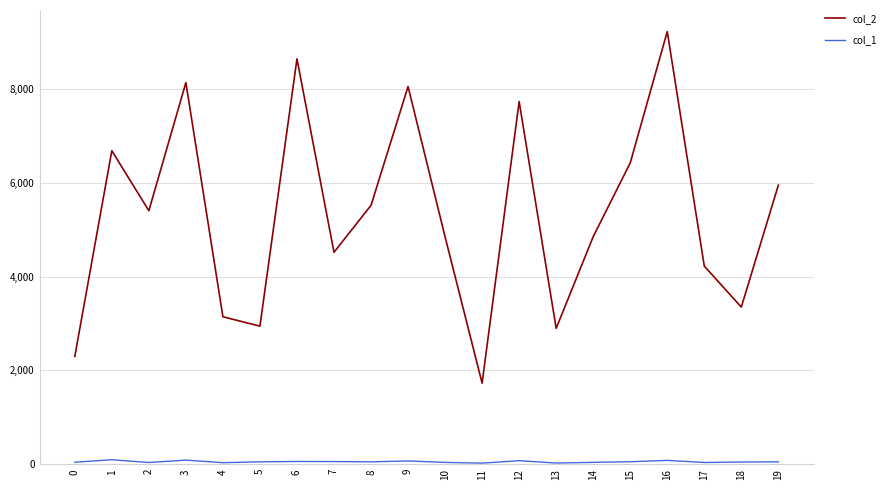

What is the maximum value for col_2?

9222